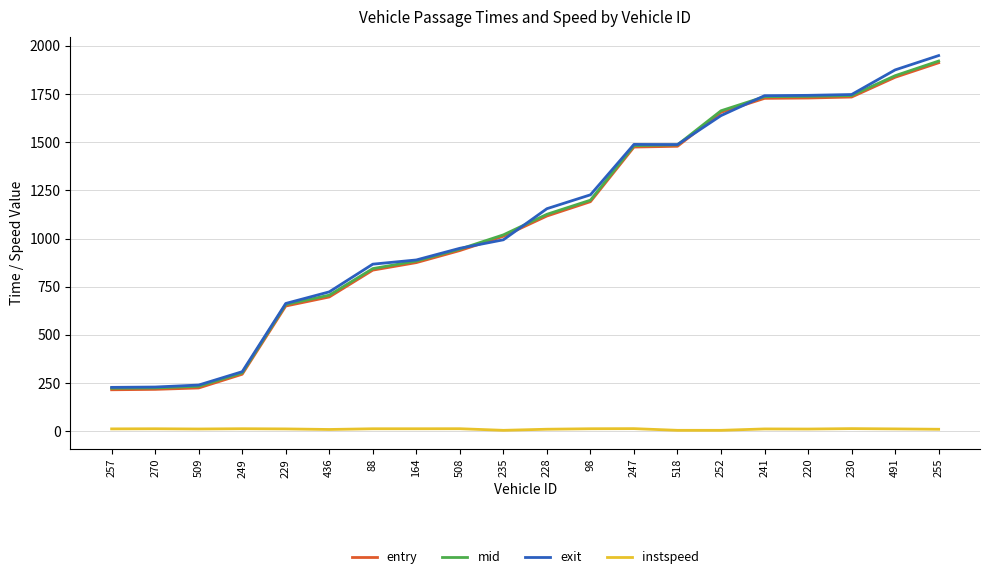

Is the value of exit at 249 greater than the value of instspeed at 249?

Yes